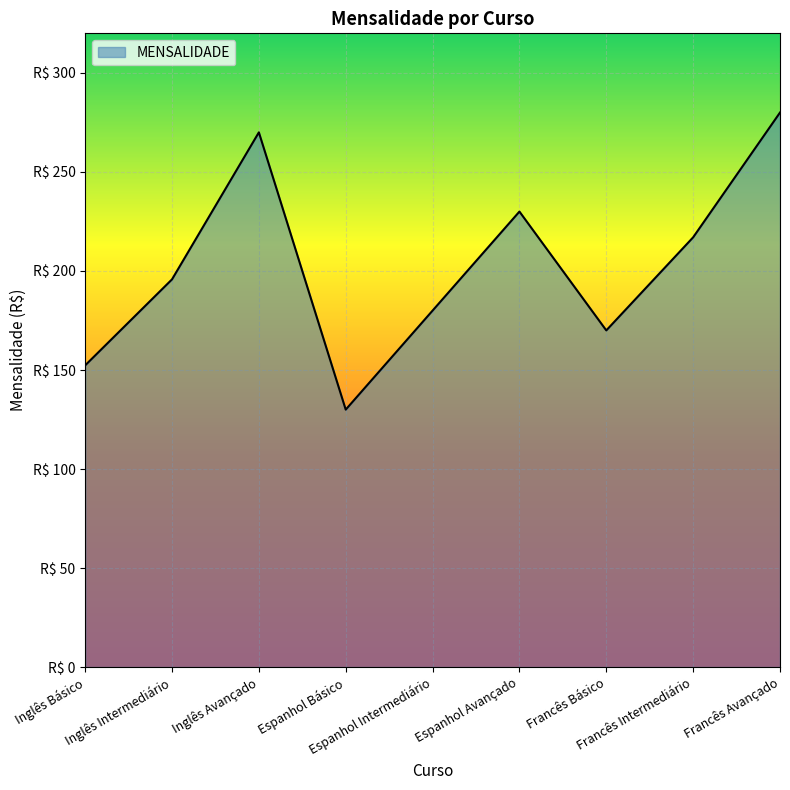

Is this an area chart (filled region under the line)?

Yes